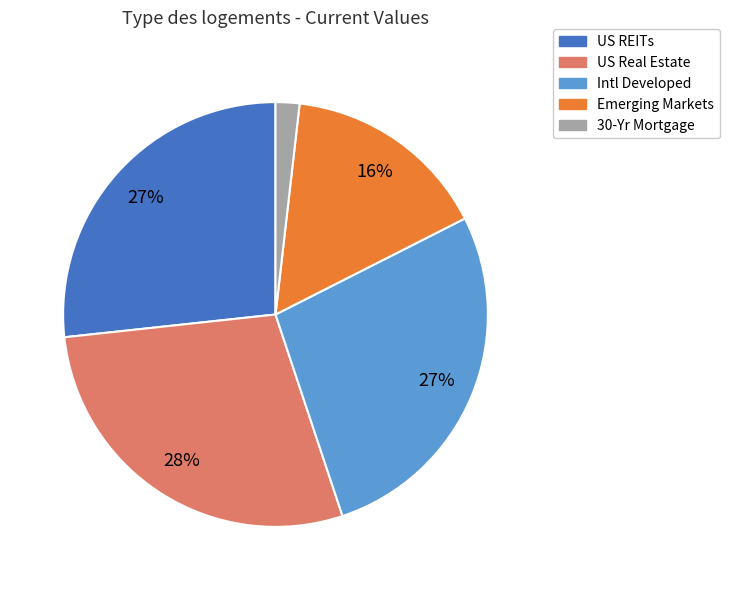

Which category has the smallest portion of the pie?

30-Yr Mortgage